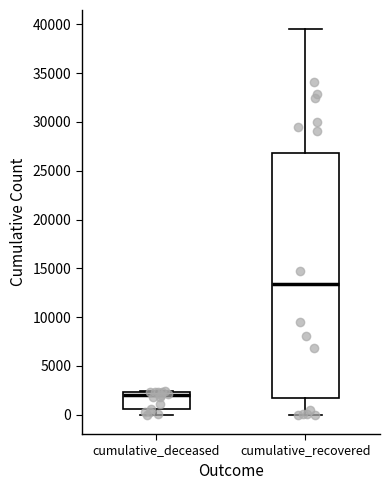

Reading left to right, read every box against the y-axis: the position of its median line, the range the box covers, and the ends of its whiskers. The values are not printed on the chart, so give them approximately, as read against the axis.

cumulative_deceased: median 2000, box 500 to 2500, whiskers 0 to 2500
cumulative_recovered: median 13500, box 1500 to 27000, whiskers 0 to 39500